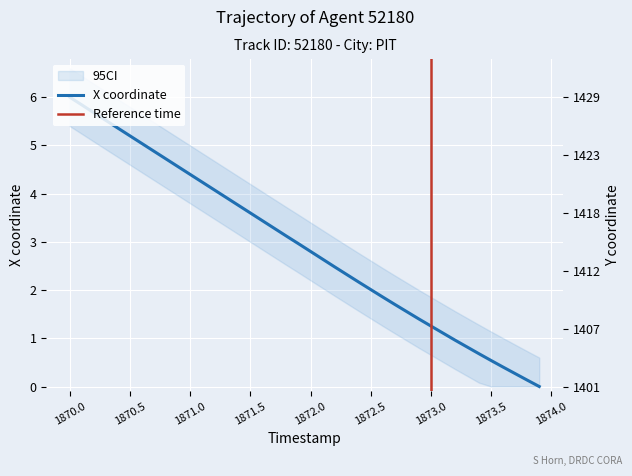

The value of X coordinate at 1871.5 is 3.6. True or false?

True